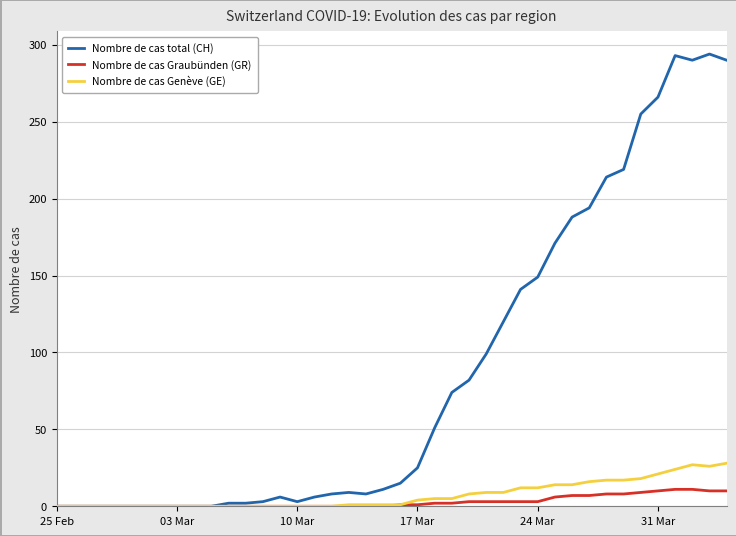

Rank the series by their maximum value, from lowest to highest.

Nombre de cas Graubünden (GR), Nombre de cas Genève (GE), Nombre de cas total (CH)